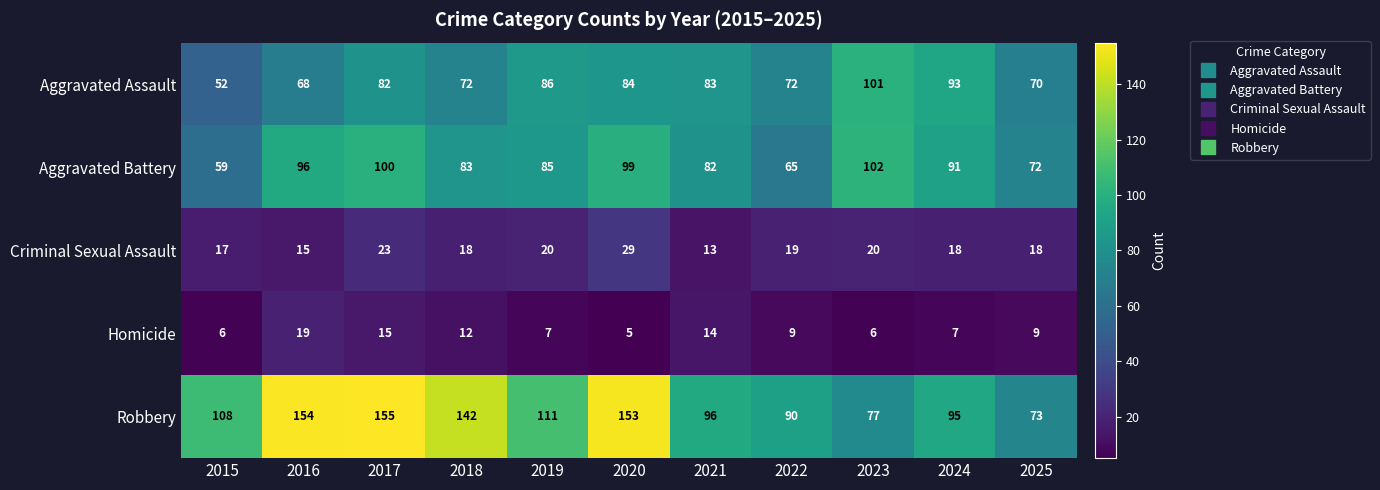

Which series has the widest spread of values?

Robbery